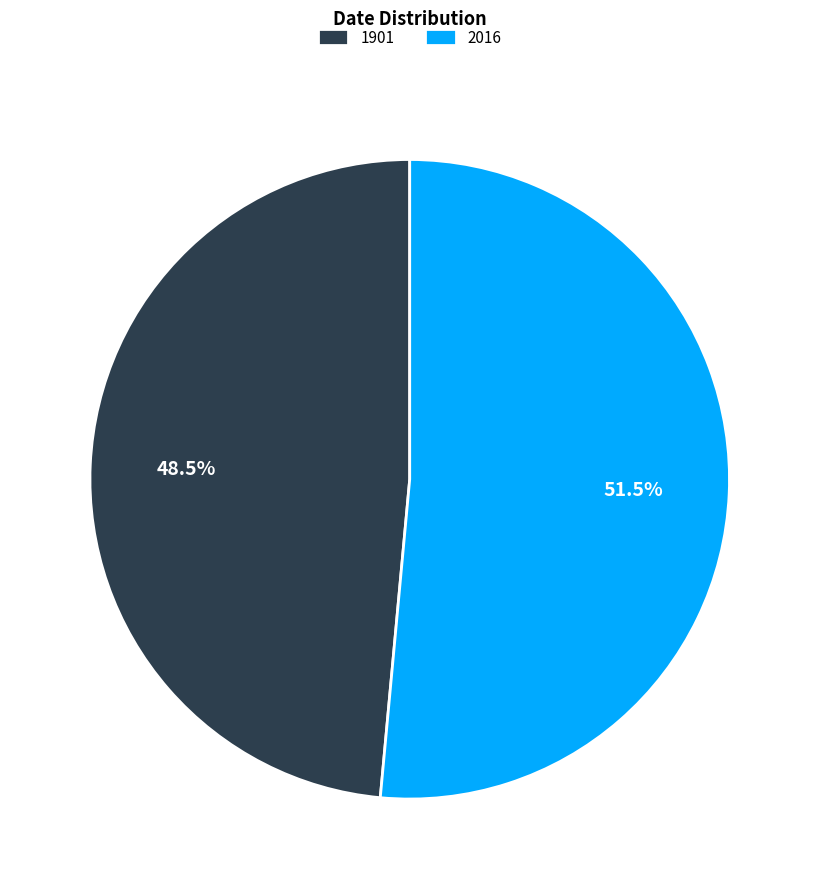

Rank the categories by value from lowest to highest.

1901, 2016